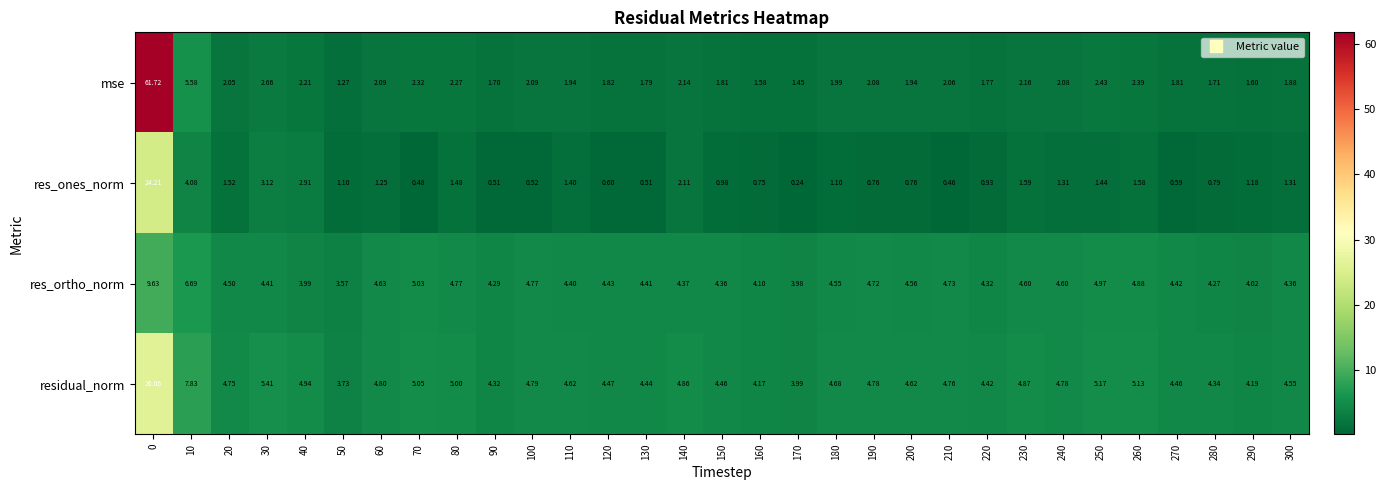

Is the value of residual_norm at 270 greater than the value of res_ortho_norm at 50?

Yes